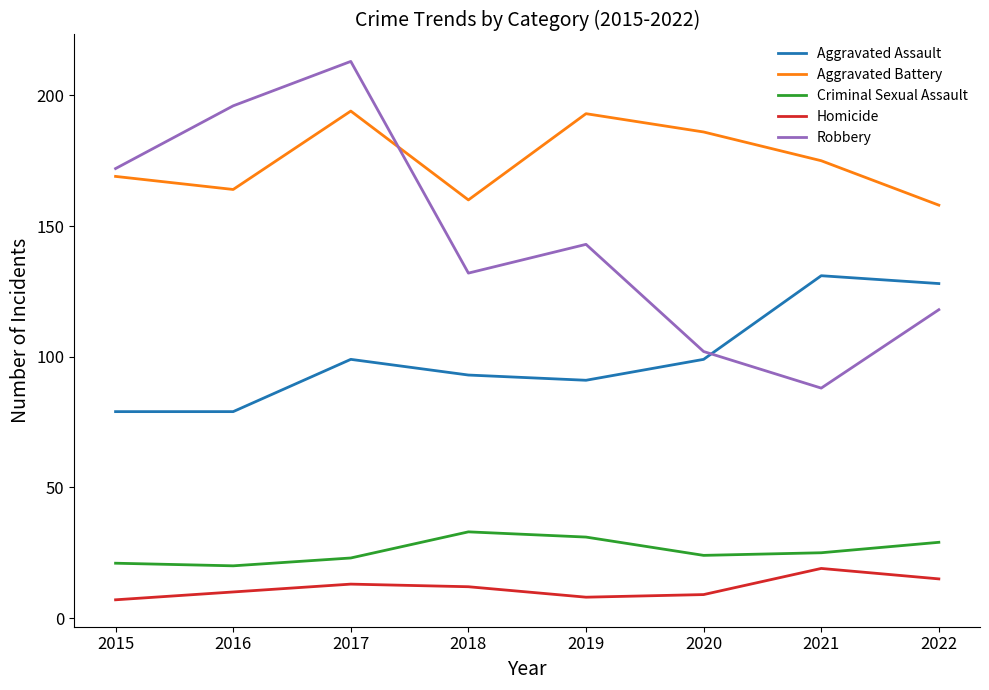

Which series has the largest total across all categories?

Aggravated Battery